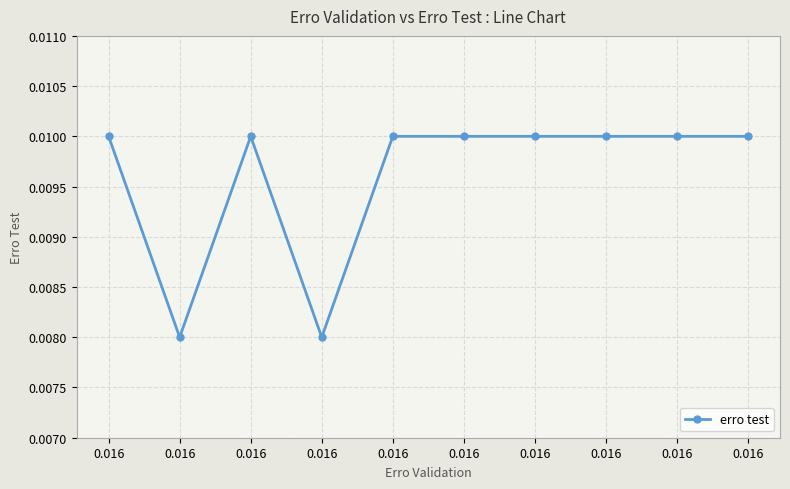

How many interior local valleys (lower than both neighbors) does the data have?

2